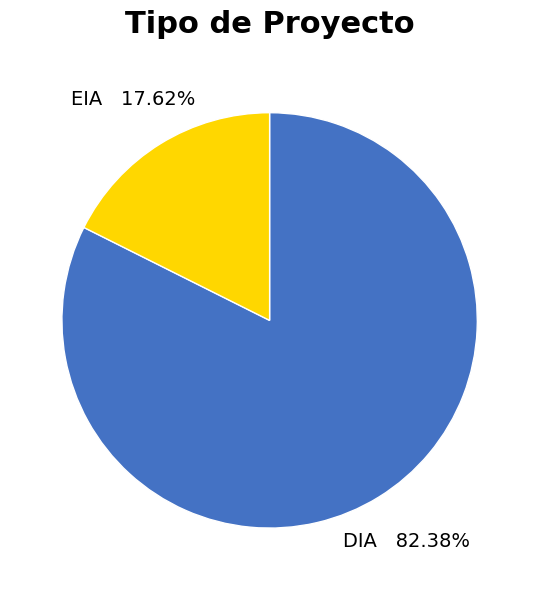

Is there any slice that represents more than half of the pie?

Yes